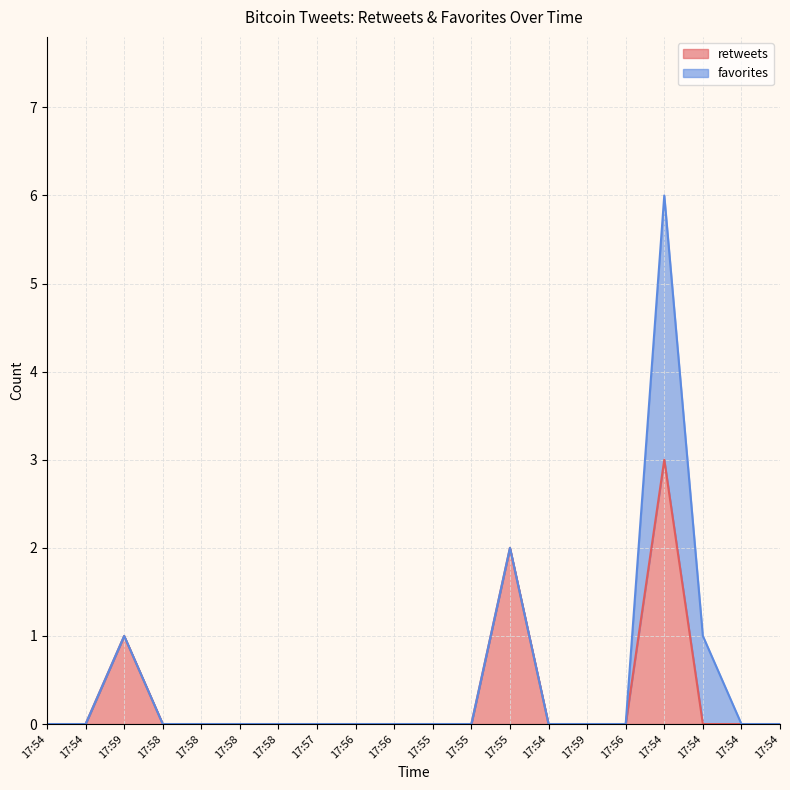

What is the label of the 6th point from the right?

17:59